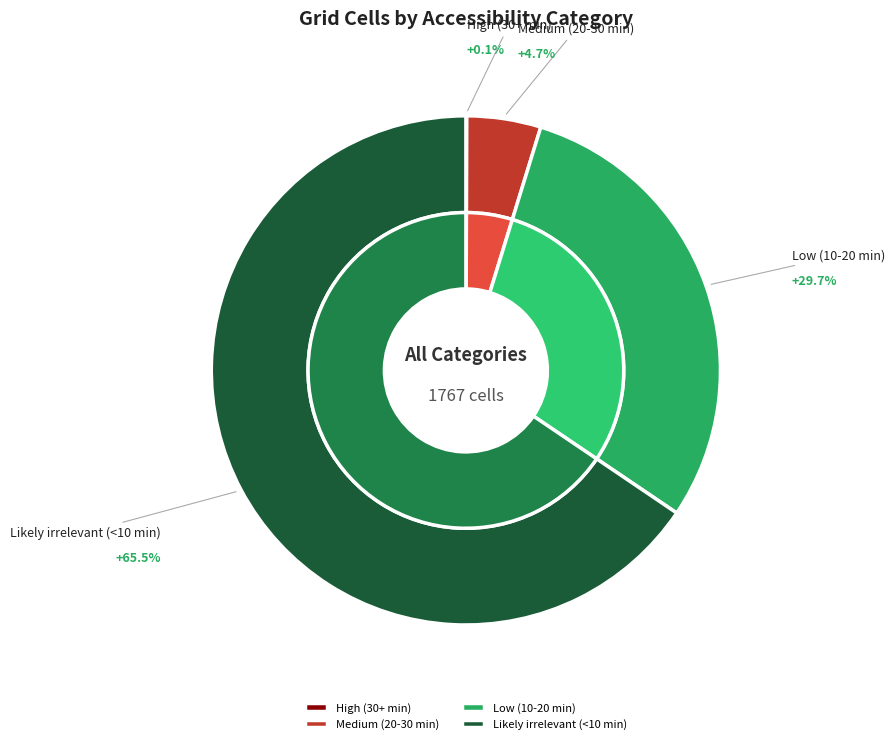

What is the smallest slice in the pie chart?

High (30+ min)